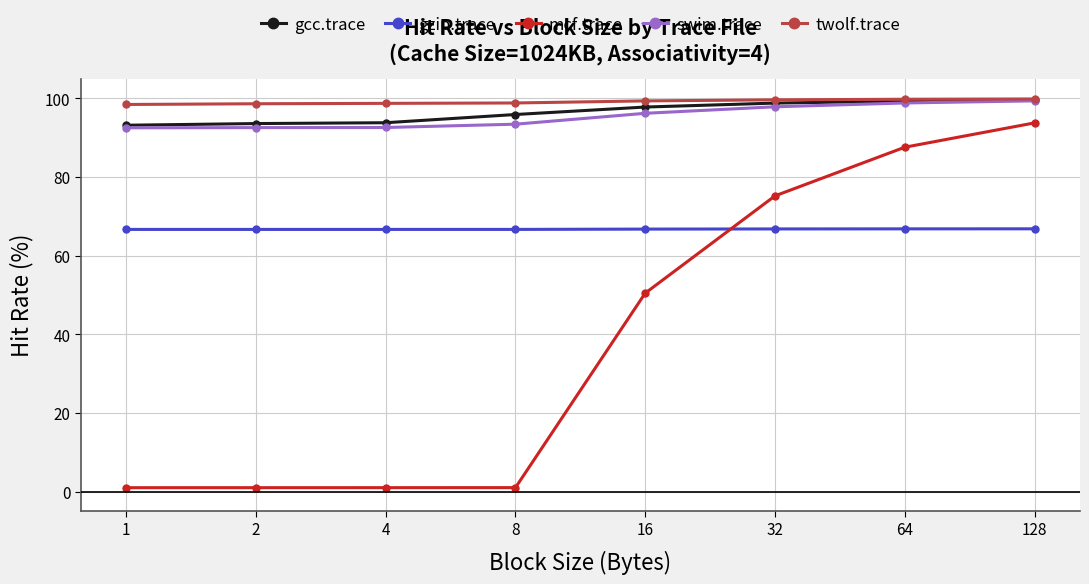

Which series has the largest total across all categories?

twolf.trace